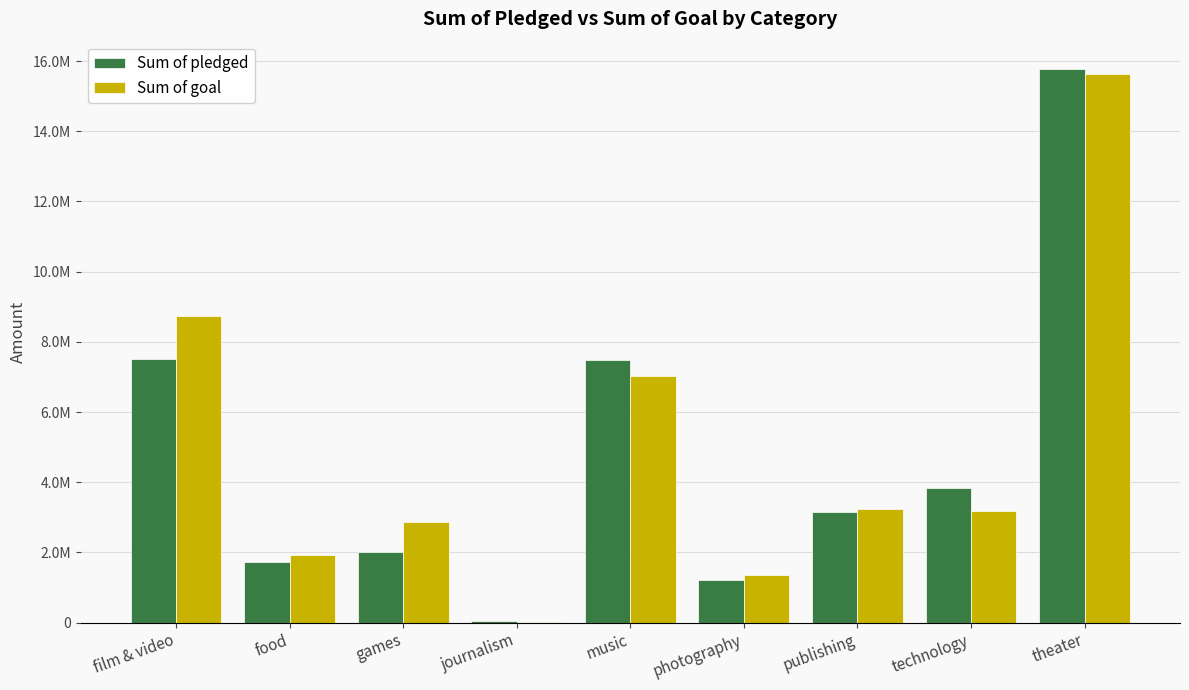

List the series in order of their peak value, highest first.

Sum of pledged, Sum of goal